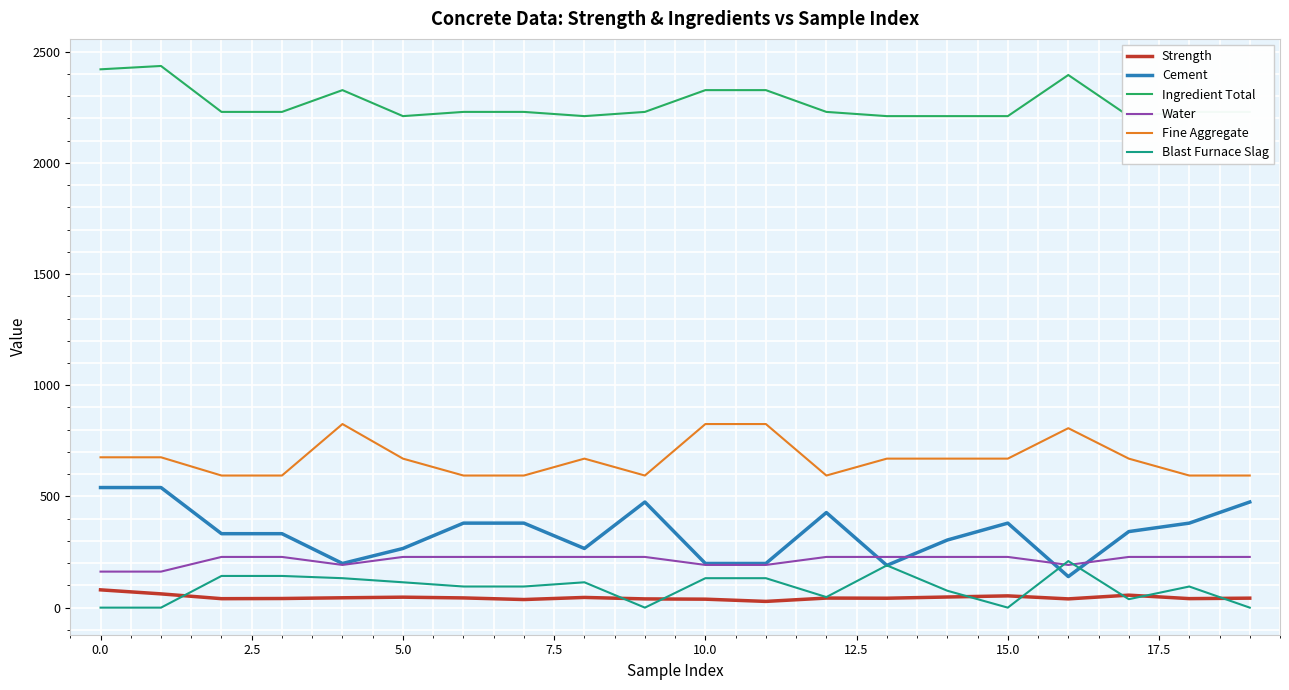

What is the average value of the Cement series?

337.3